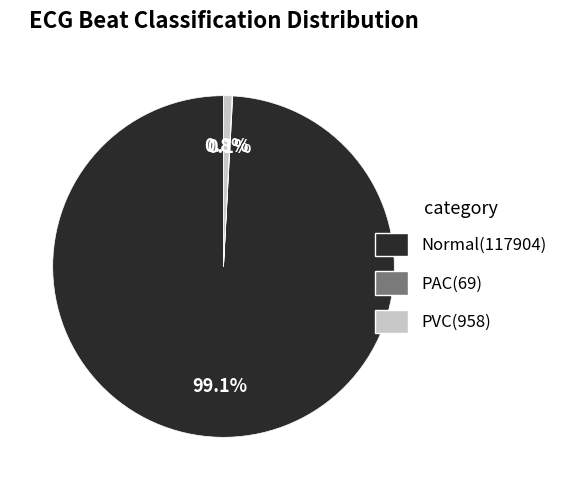

Does any single category account for the majority?

Yes